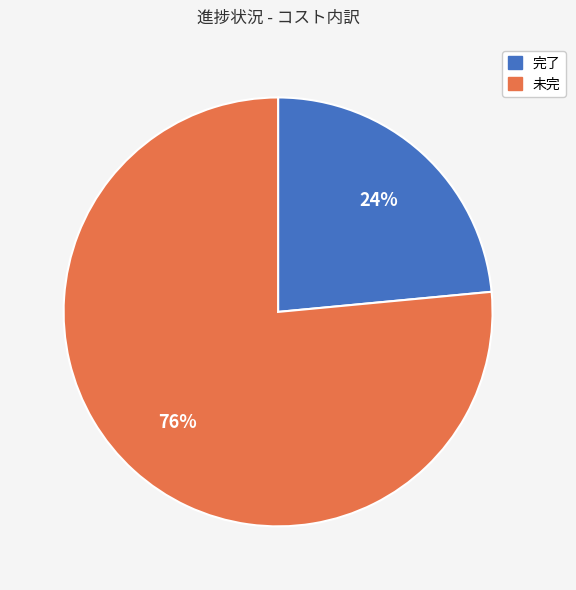

What percentage is the 完了 slice, to the nearest percent?

24%